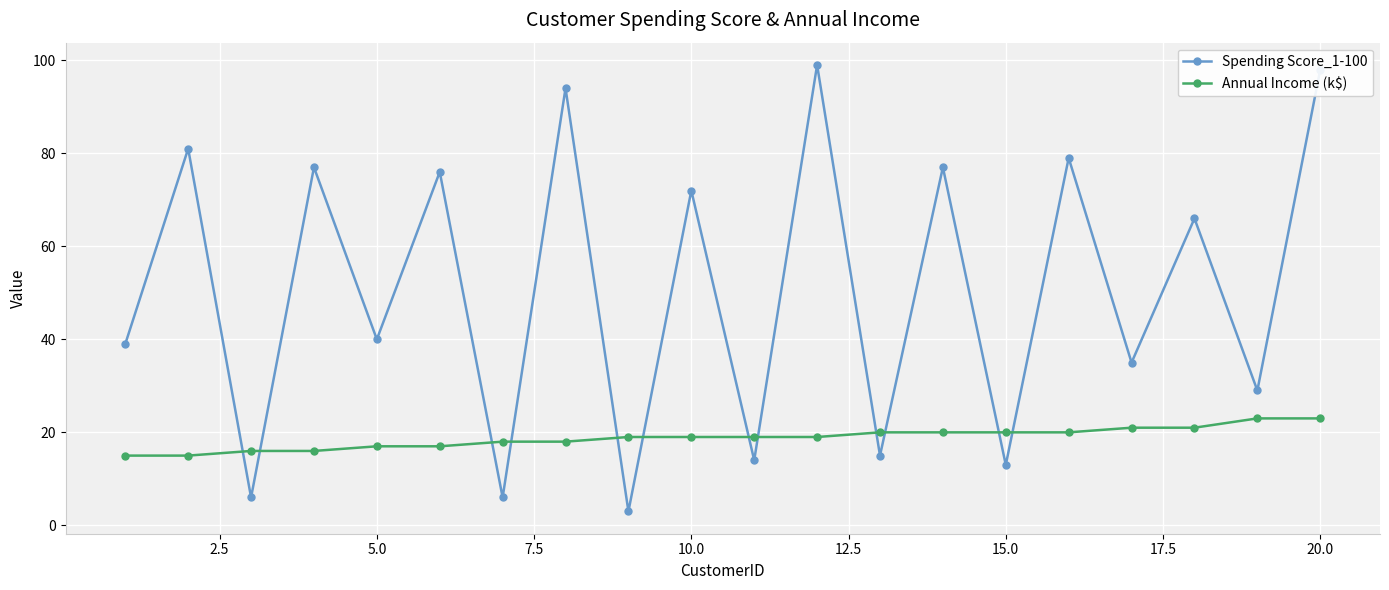

Which series has the largest total across all categories?

Spending Score_1-100